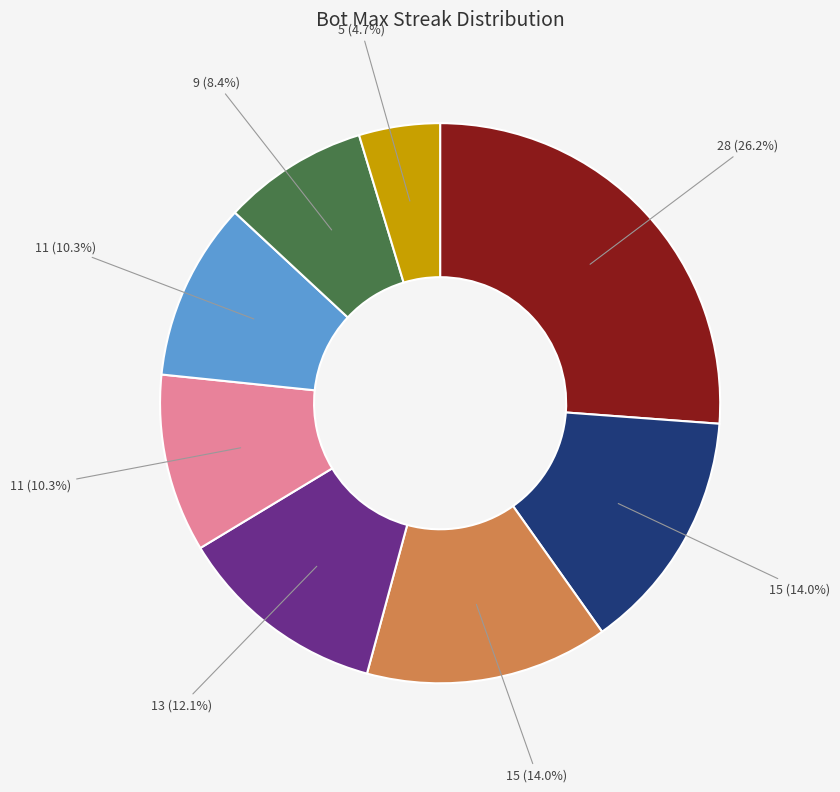

Is there a majority slice in this chart?

No